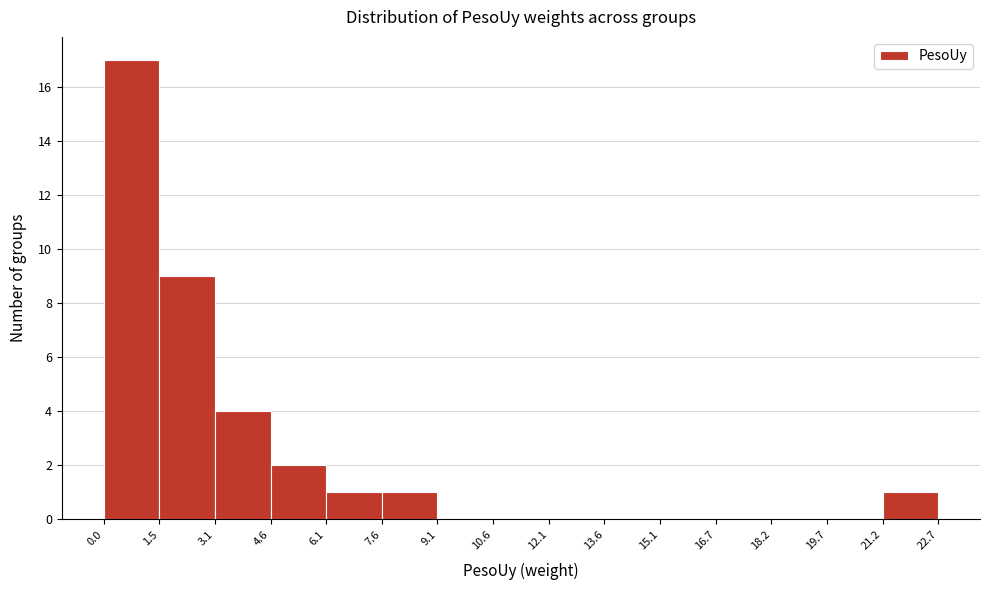

How tall is the bar that spans 4.6 to 6.1 on the x-axis? The values are not printed on the chart, so give them approximately, as read against the axis.

2